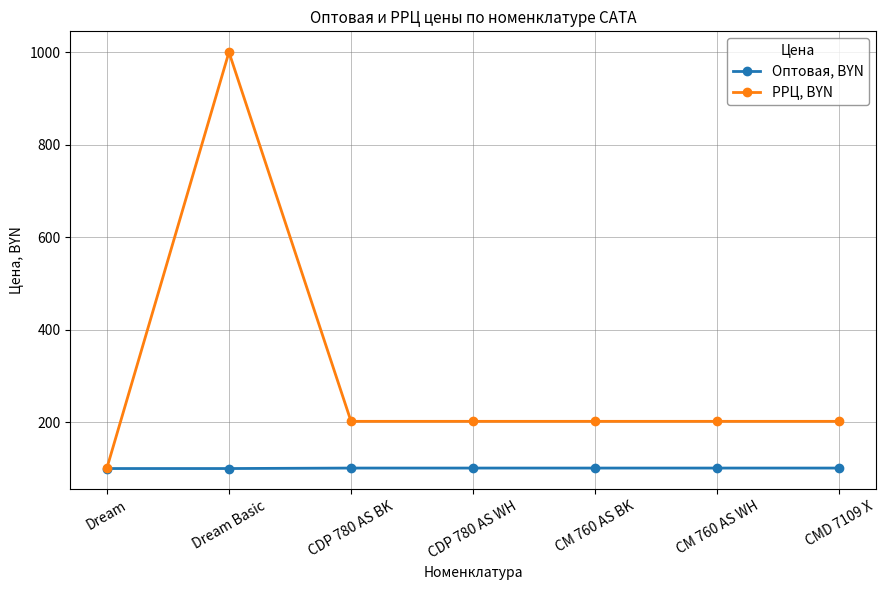

What is the spread (max minus min) of values at CDP 780 AS BK?

101